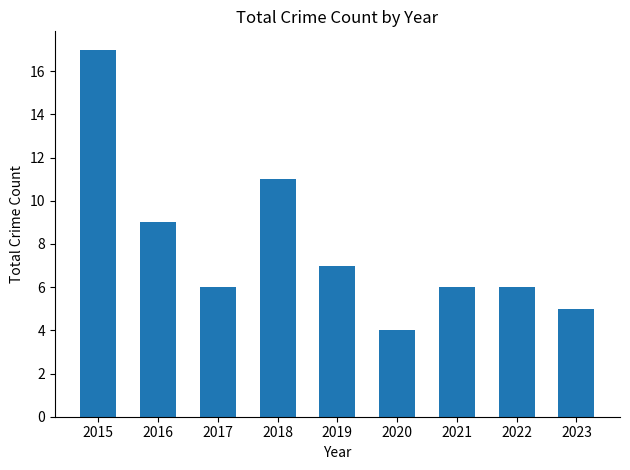

What is the change in value from 2015 to 2017?

-11